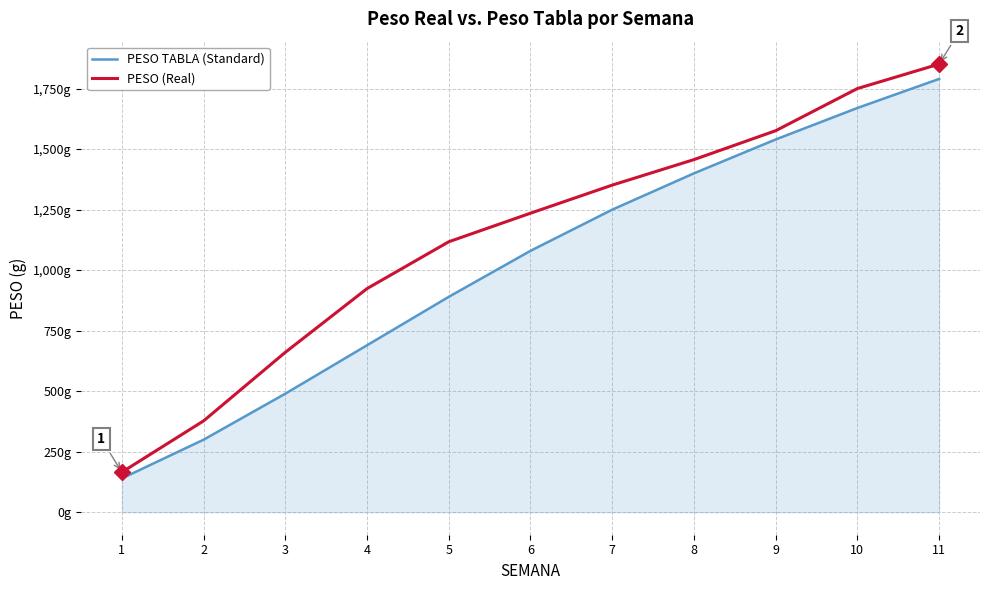

The value of PESO TABLA (Standard) at 7 is 1250.0. True or false?

True